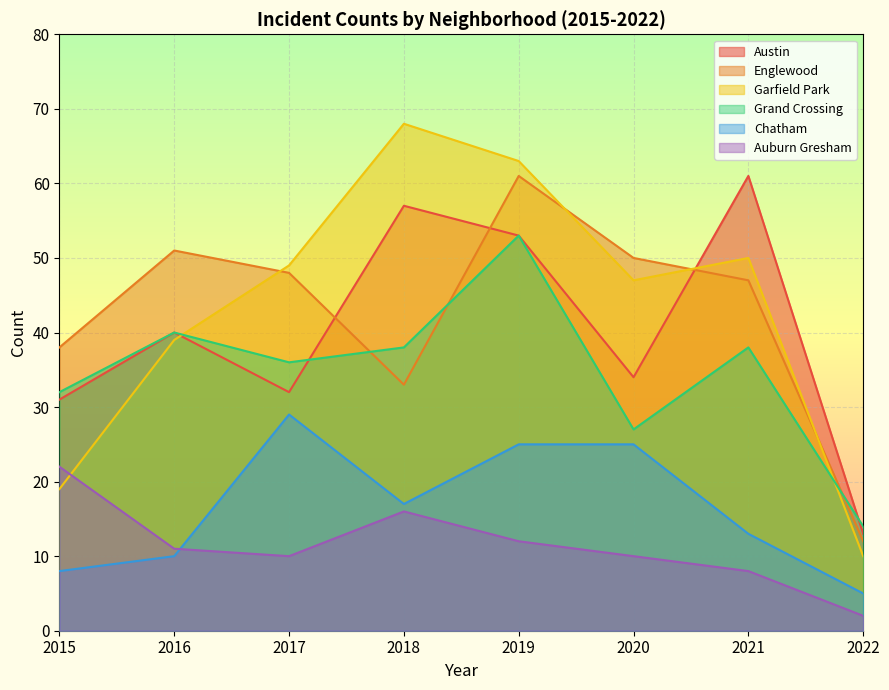

Is it true that Englewood equals 34 at 2019?

False